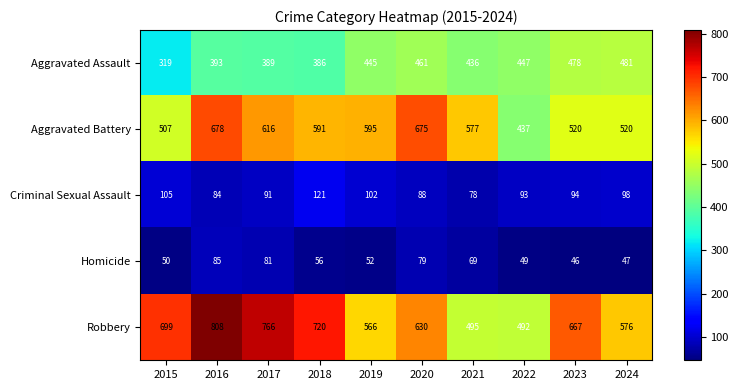

What is the sum of all Homicide values?

614